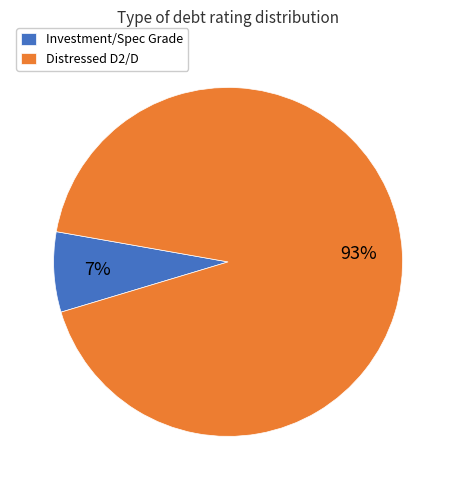

How many slices are in this pie chart?

2